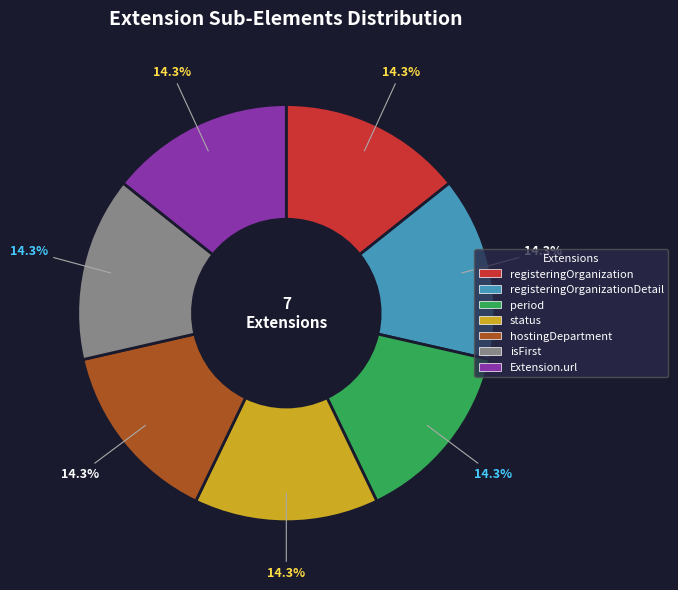

How many segments does this pie chart have?

7